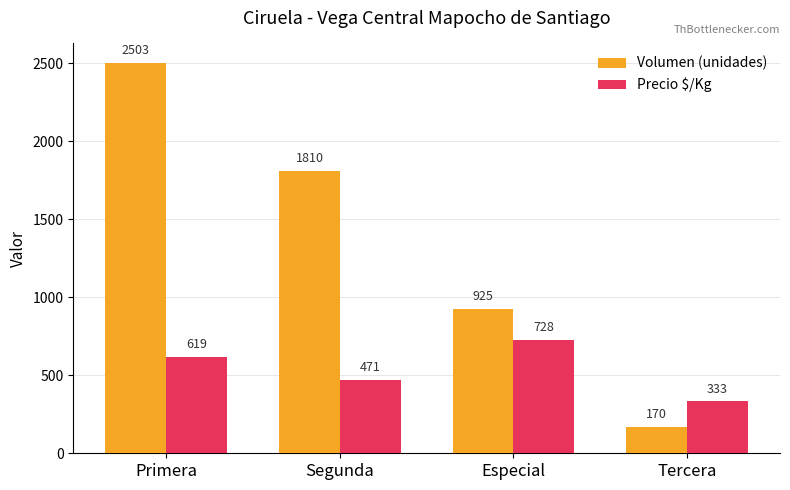

Reading left to right, transcribe all the data shown in this chart.

Volumen (unidades): 2503	1810	925	170
Precio $/Kg: 619	471	728	333